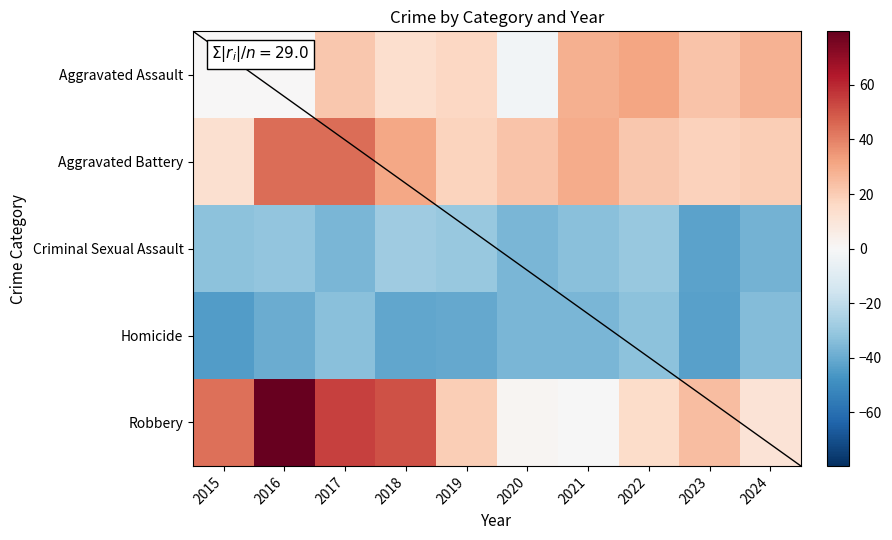

Reading left to right, list all the values displayed in this chart.

Aggravated Assault: 2015=0.6	2016=0.6	2017=21.6	2018=13.6	2019=16.6	2020=-2.4	2021=28.6	2022=31.6	2023=22.6	2024=27.6
Aggravated Battery: 2015=12.6	2016=44.6	2017=44.6	2018=30.6	2019=17.6	2020=22.6	2021=29.6	2022=21.6	2023=18.6	2024=19.6
Criminal Sexual Assault: 2015=-32.4	2016=-31.4	2017=-36.4	2018=-28.4	2019=-30.4	2020=-36.4	2021=-33.4	2022=-30.4	2023=-42.4	2024=-37.4
Homicide: 2015=-44.4	2016=-39.4	2017=-33.4	2018=-41.4	2019=-40.4	2020=-36.4	2021=-36.4	2022=-32.4	2023=-43.4	2024=-34.4
Robbery: 2015=43.6	2016=79.6	2017=54.6	2018=50.6	2019=19.6	2020=1.6	2021=-0.4	2022=14.6	2023=24.6	2024=10.6